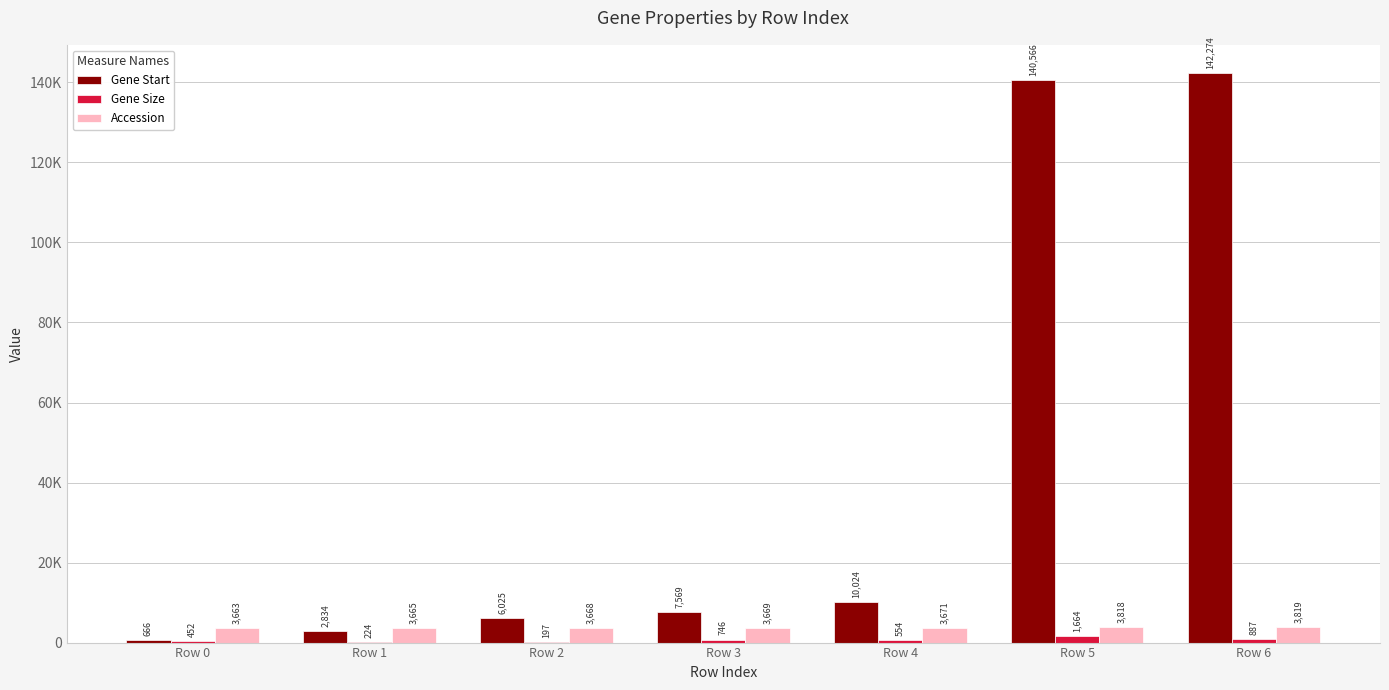

What is the value of the Accession bar at the 7th from the left?

3819